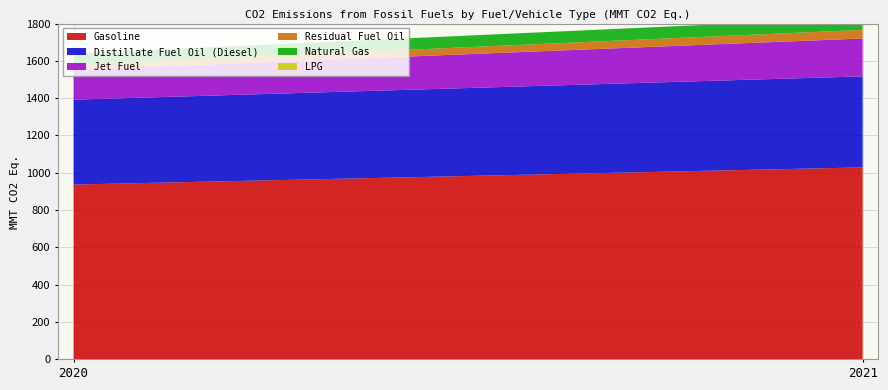

Reading left to right, transcribe all the data shown in this chart.

Gasoline: 937	1029
Distillate Fuel Oil (Diesel): 455	488
Jet Fuel: 160	203
Residual Fuel Oil: 29	46
Natural Gas: 59	65
LPG: 0	0